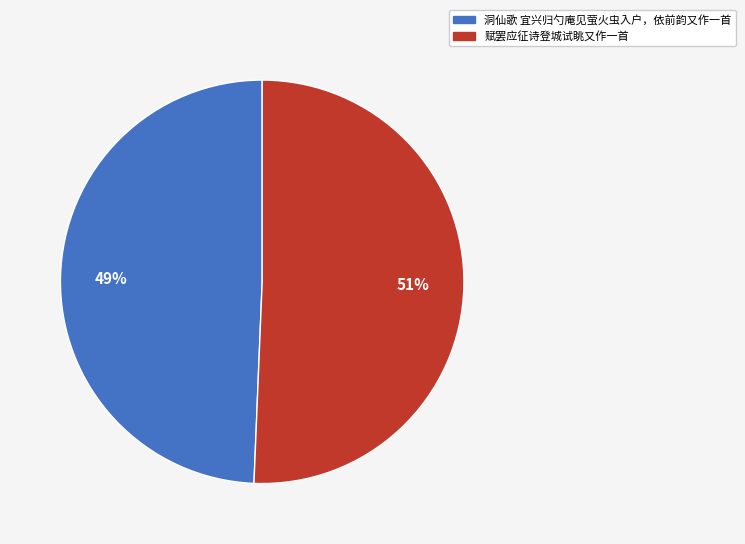

What is the ratio of the value at 洞仙歌 宜兴归勺庵见萤火虫入户，依前韵又作一首 to the value at 赋罢应征诗登城试眺又作一首?

1.0